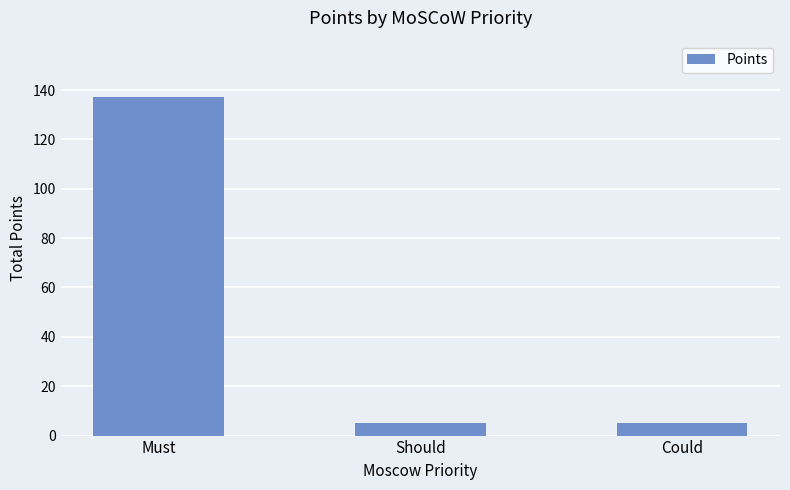

What is the change in value from Must to Could?

-132